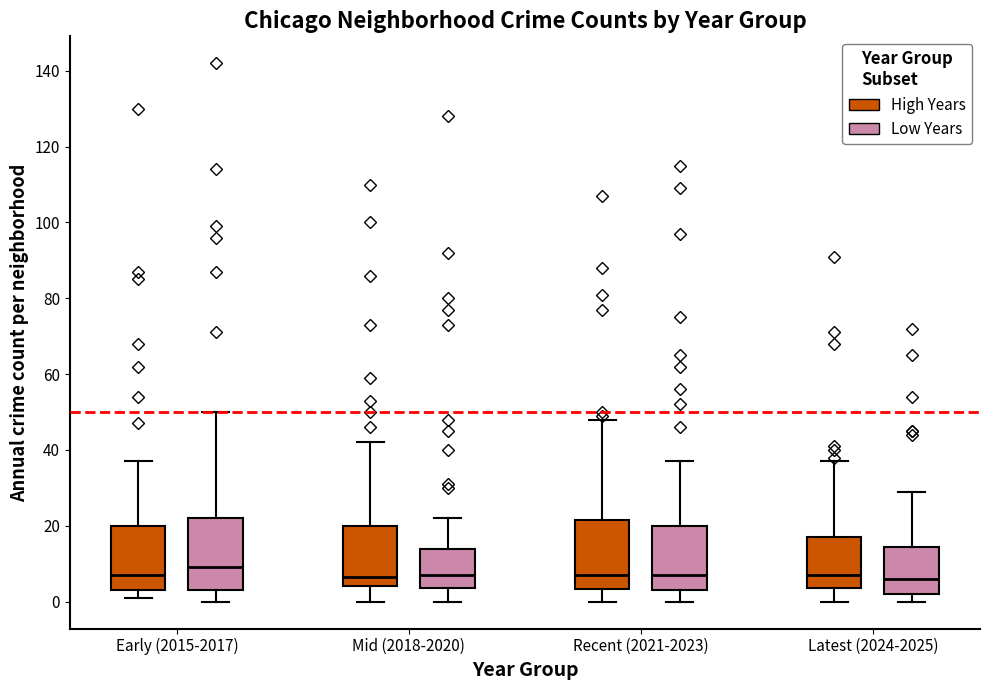

Reading left to right, read every box against the y-axis: the position of its median line, the range the box covers, and the ends of its whiskers. The values are not printed on the chart, so give them approximately, as read against the axis.

Early (2015-2017) (High Years): median 8, box 4 to 20, whiskers 2 to 38
Early (2015-2017) (Low Years): median 10, box 4 to 22, whiskers 0 to 50
Mid (2018-2020) (High Years): median 6, box 4 to 20, whiskers 0 to 42
Mid (2018-2020) (Low Years): median 8, box 4 to 14, whiskers 0 to 22
Recent (2021-2023) (High Years): median 8, box 4 to 22, whiskers 0 to 48
Recent (2021-2023) (Low Years): median 8, box 4 to 20, whiskers 0 to 38
Latest (2024-2025) (High Years): median 8, box 4 to 18, whiskers 0 to 38
Latest (2024-2025) (Low Years): median 6, box 2 to 14, whiskers 0 to 30